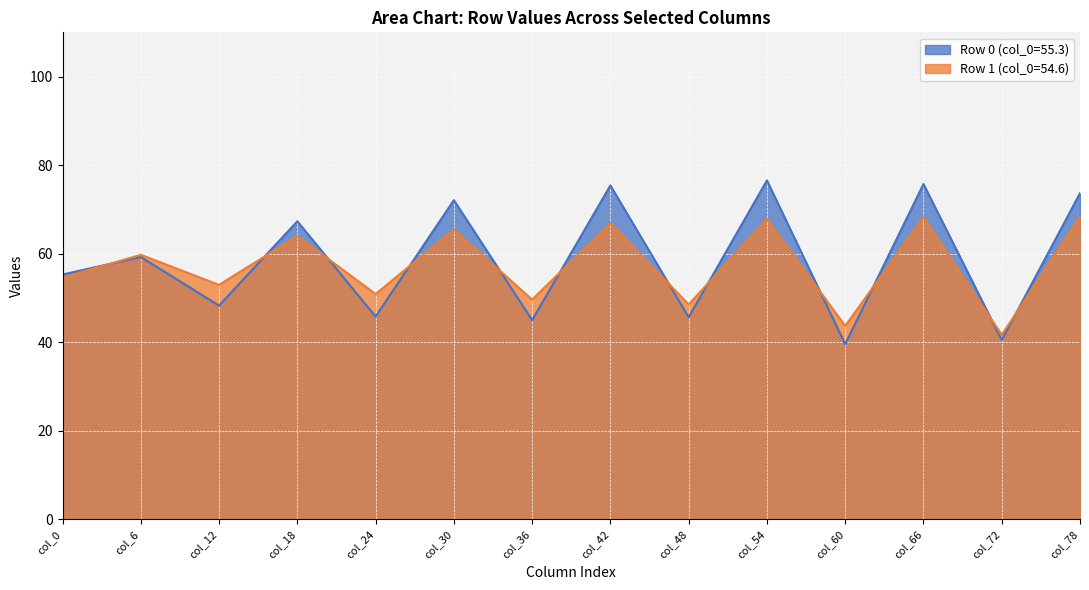

Which series has the widest spread of values?

Row 0 (col_0=55.3)